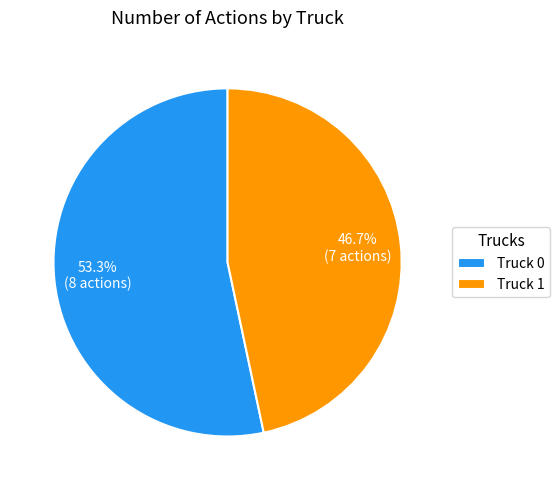

Count the number of slices in the pie.

2